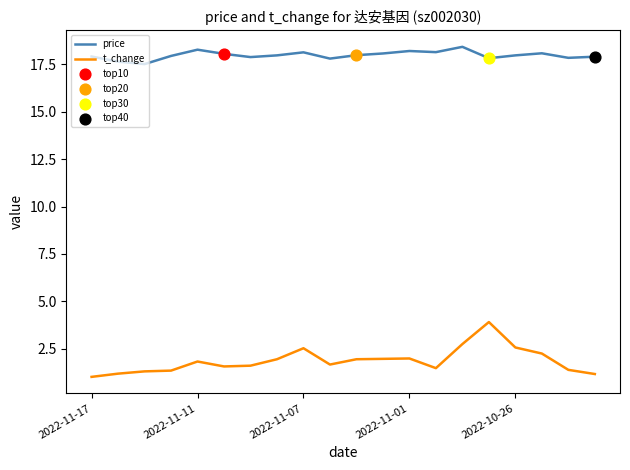

At how many categories does at least one series exceed 8?

20